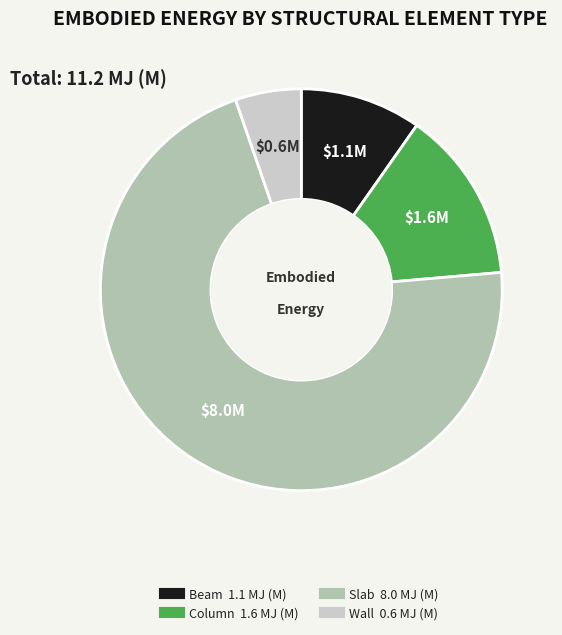

Is there a majority slice in this chart?

Yes